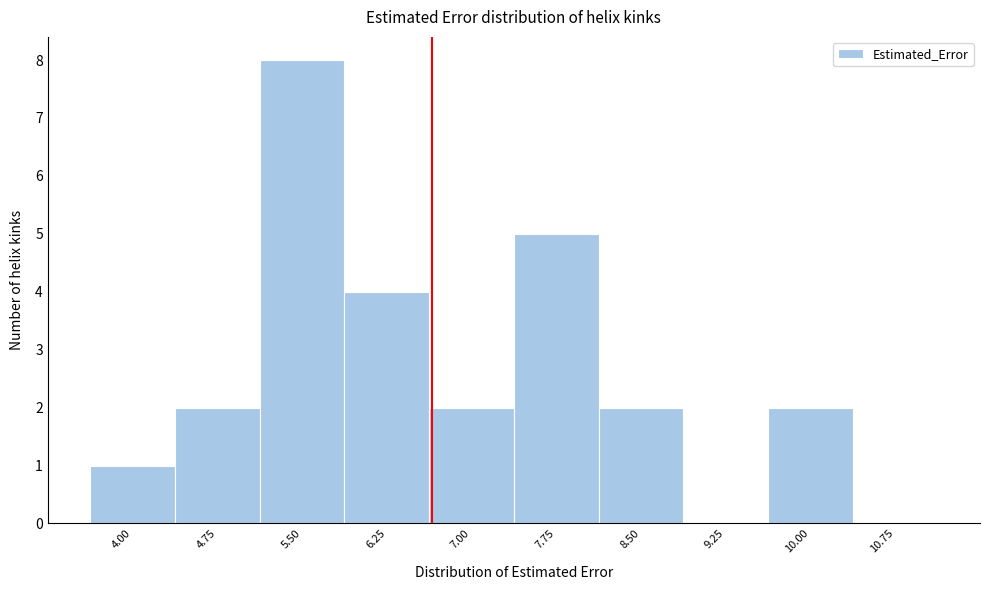

Reading right to left, transcribe all the data shown in this chart.

10.75=0	10.00=2	9.25=0	8.50=2	7.75=5	7.00=2	6.25=4	5.50=8	4.75=2	4.00=1